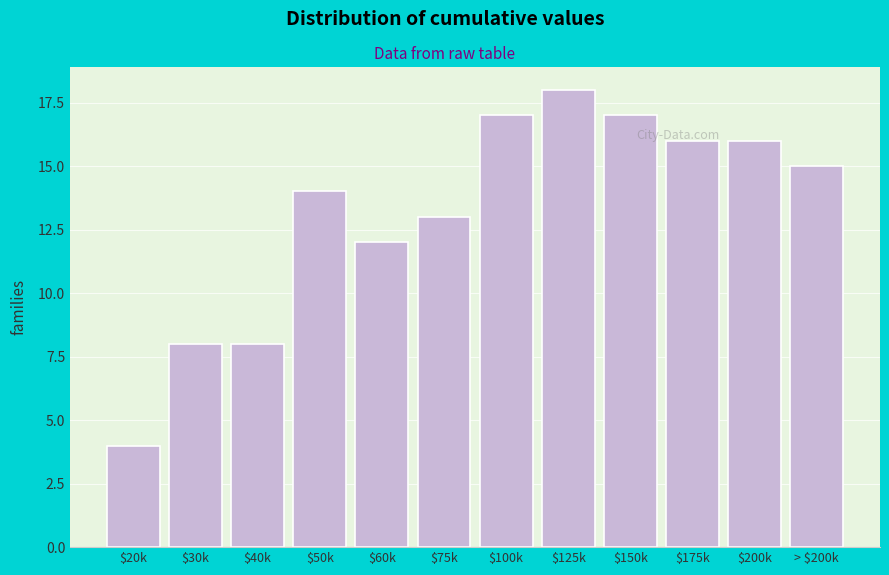

What is the value of the 10th bar from the left?

16